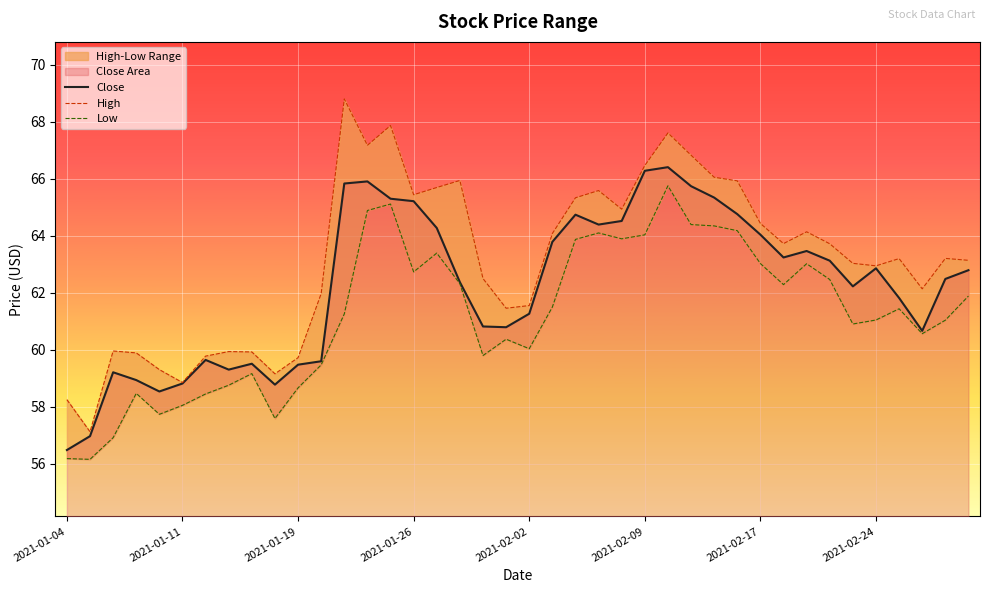

How many data points in Close are less than 62?

17